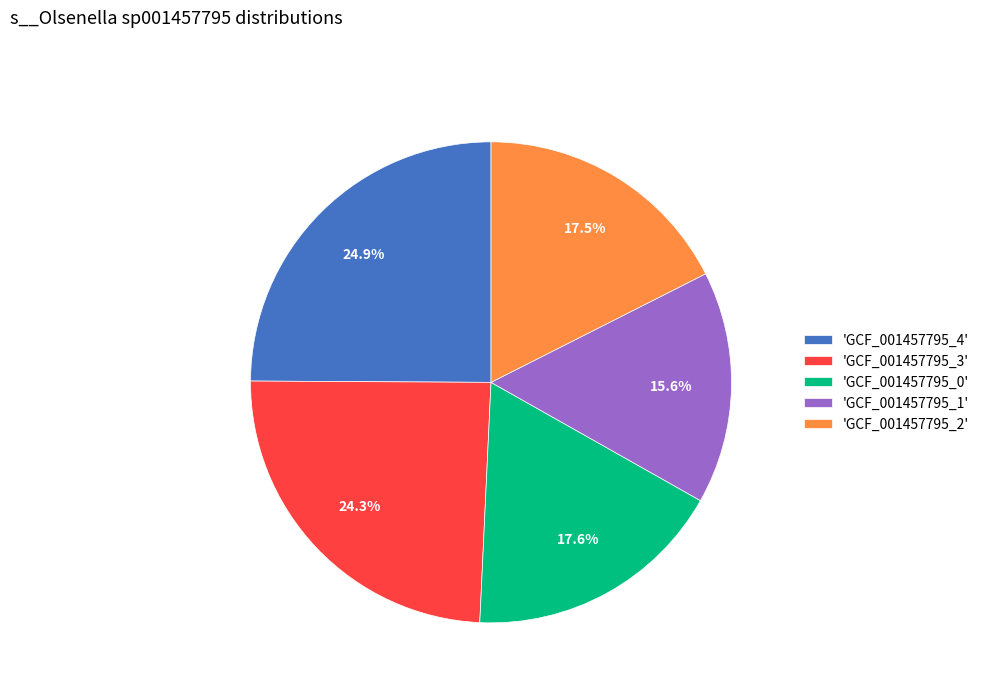

Which category has the biggest portion of the pie?

'GCF_001457795_4'